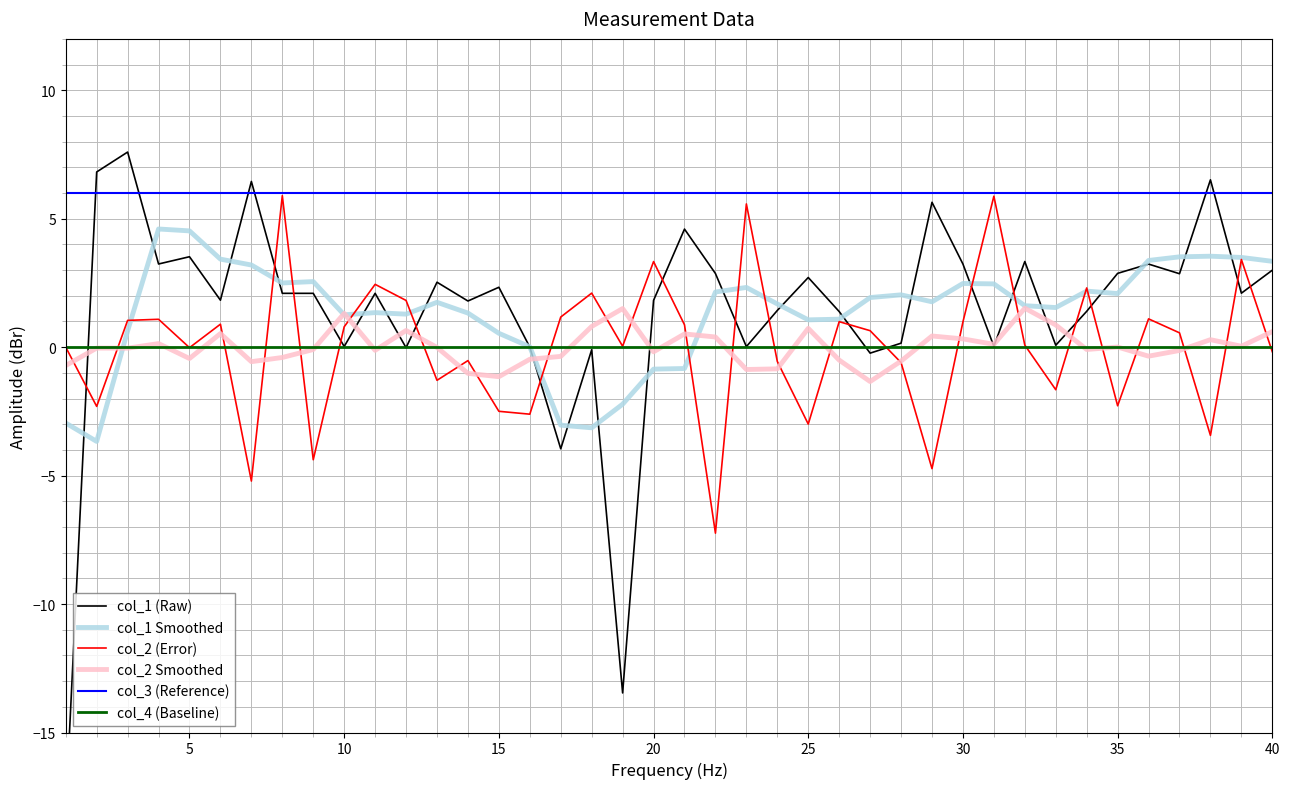

What is the lowest value of the col_2 (Error) series?

-7.2